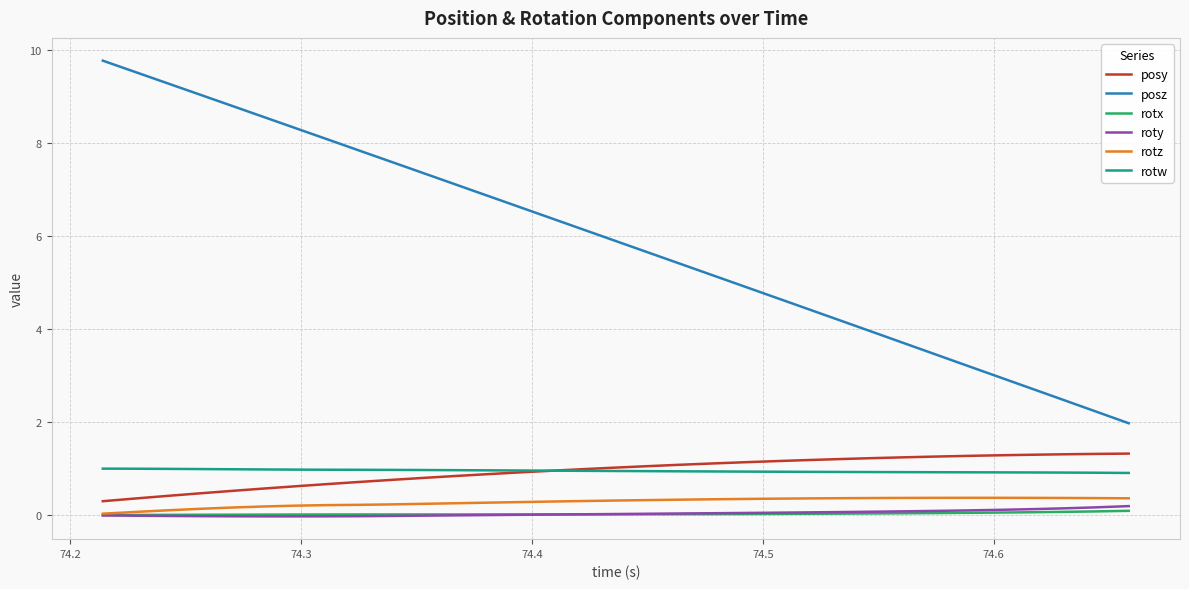

True or false: posz and rotw cross at least once.

False